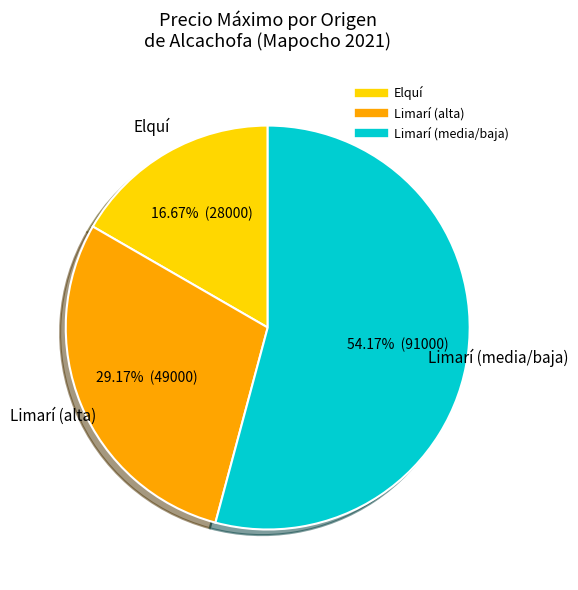

Is there any slice that represents more than half of the pie?

Yes